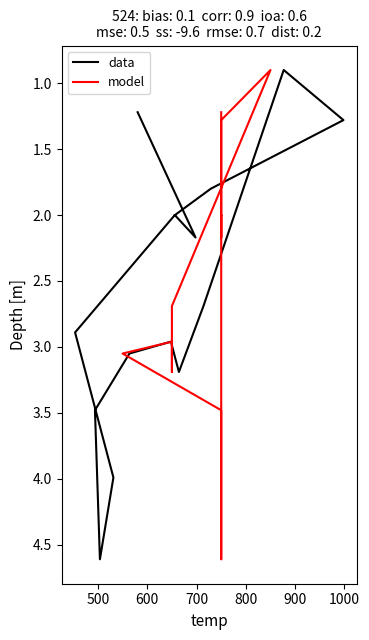

What is the maximum value shown in the chart?

4.6